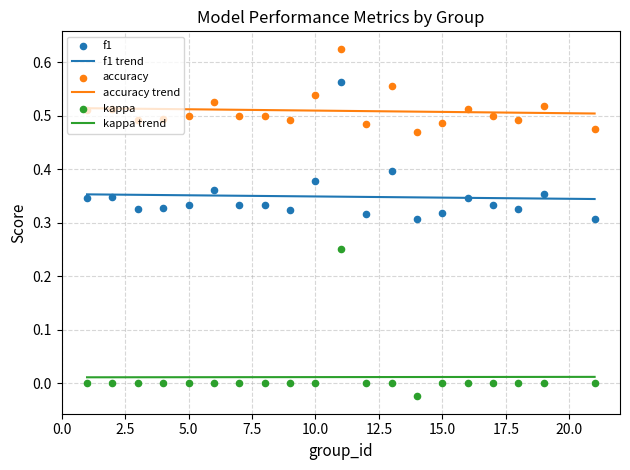

At how many categories does at least one series exceed 0?

20